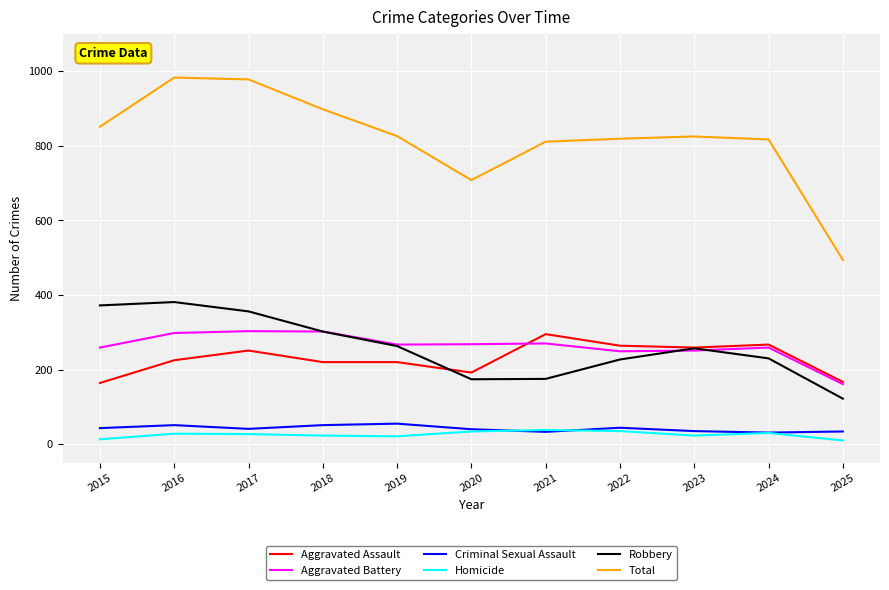

The value of Robbery at 2016 is 230. True or false?

False